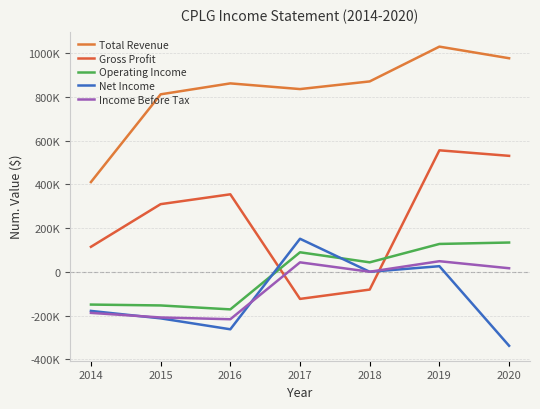

Rank the categories by Net Income value from lowest to highest.

2020, 2016, 2015, 2014, 2018, 2019, 2017